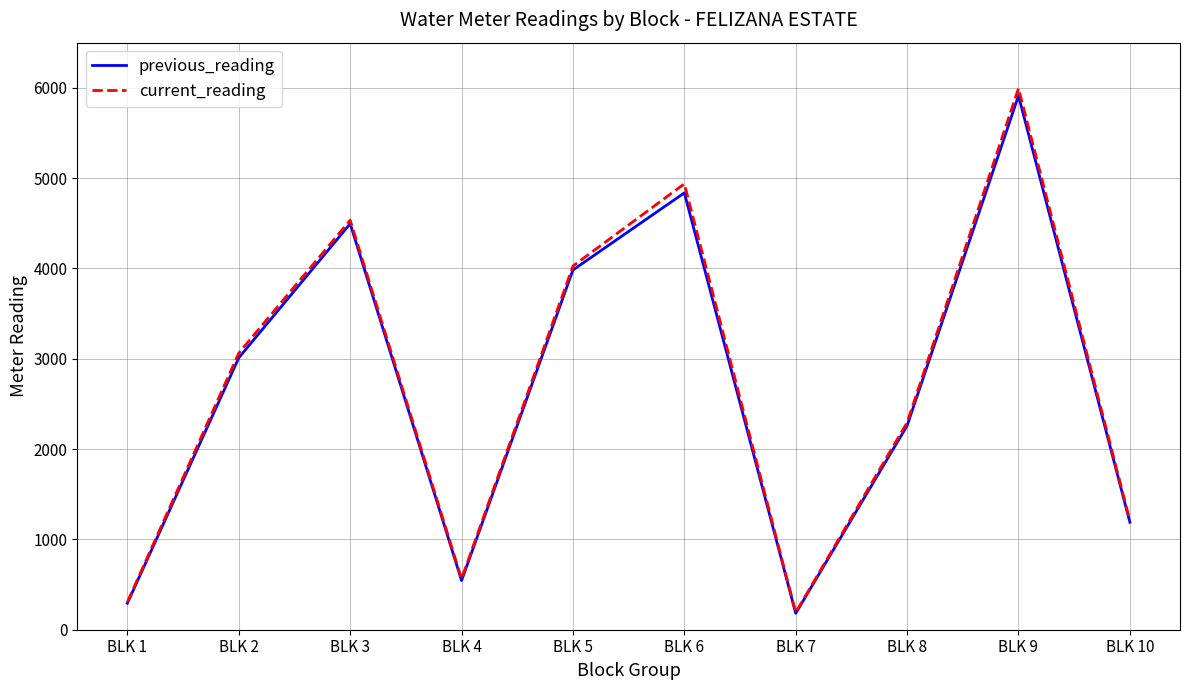

Which category has the lowest value in the current_reading series?

BLK 7